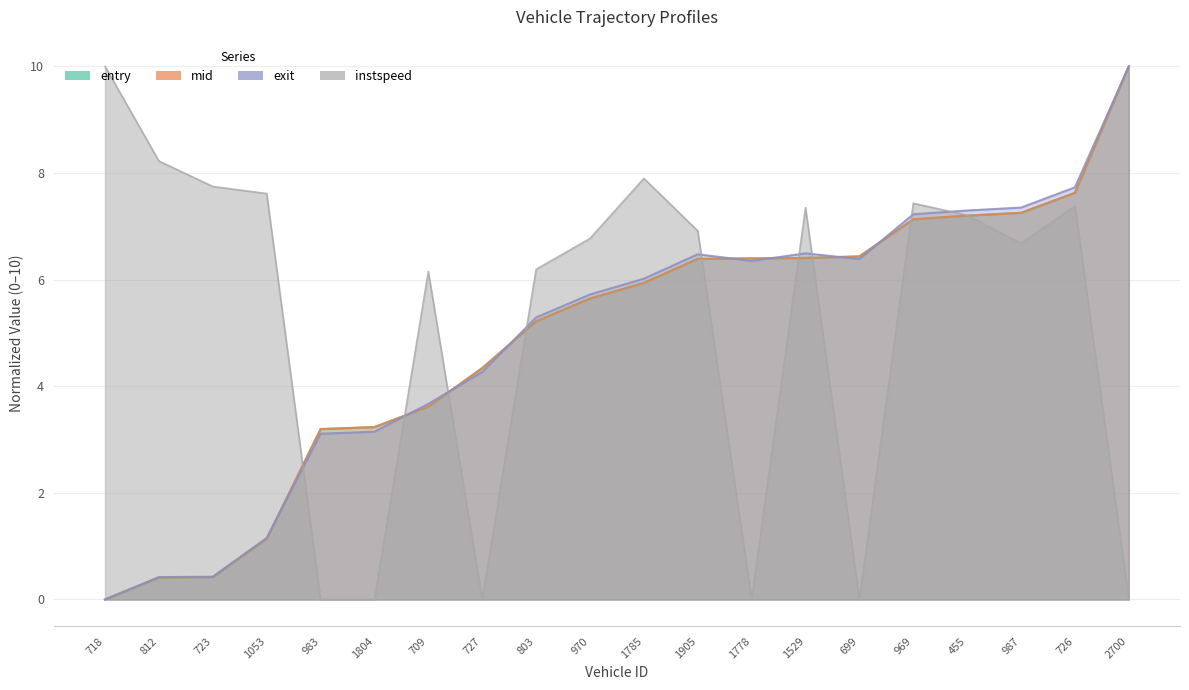

At which label does instspeed first exceed 6?

718